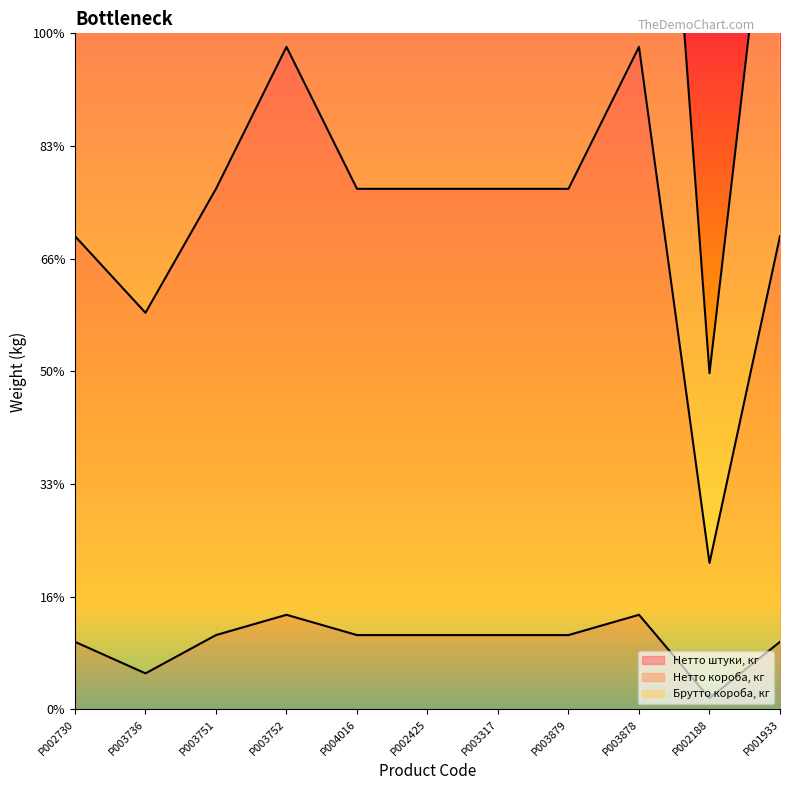

The value of Брутто короба, кг at P003879 is 4.6. True or false?

True